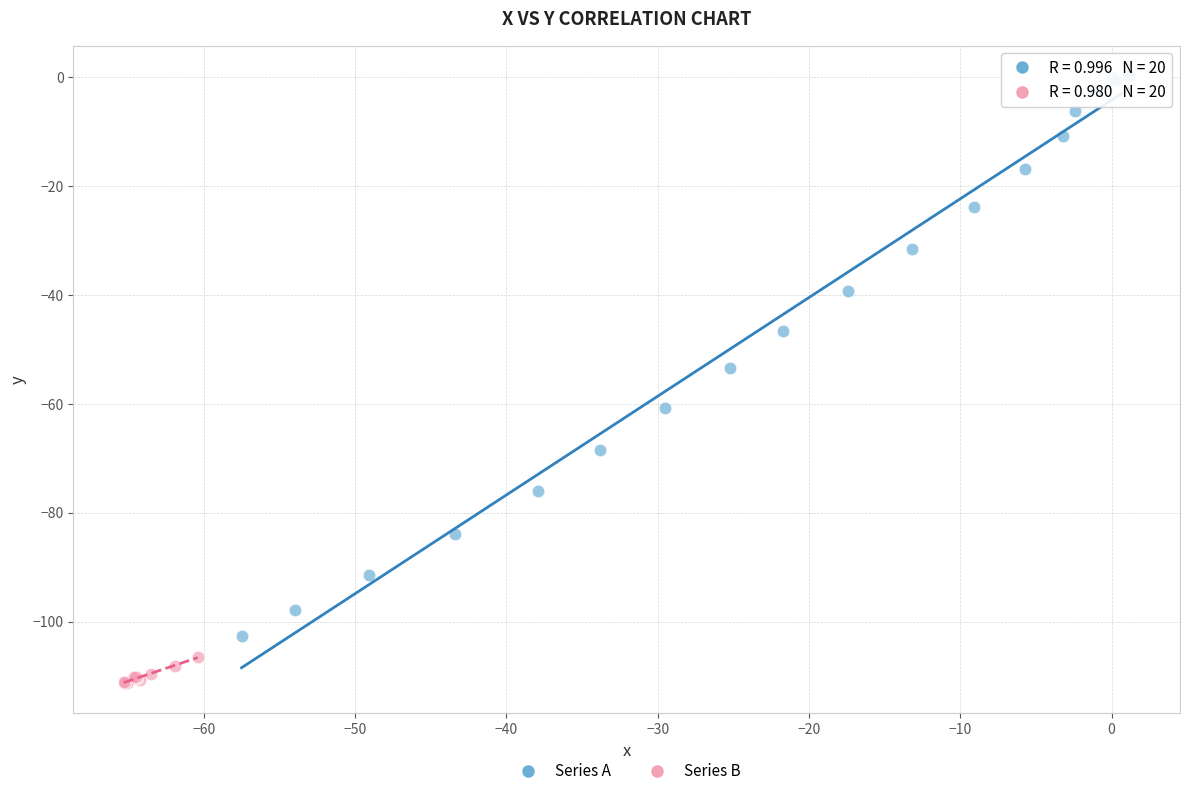

Which series contains the lowest Y value?

Series B